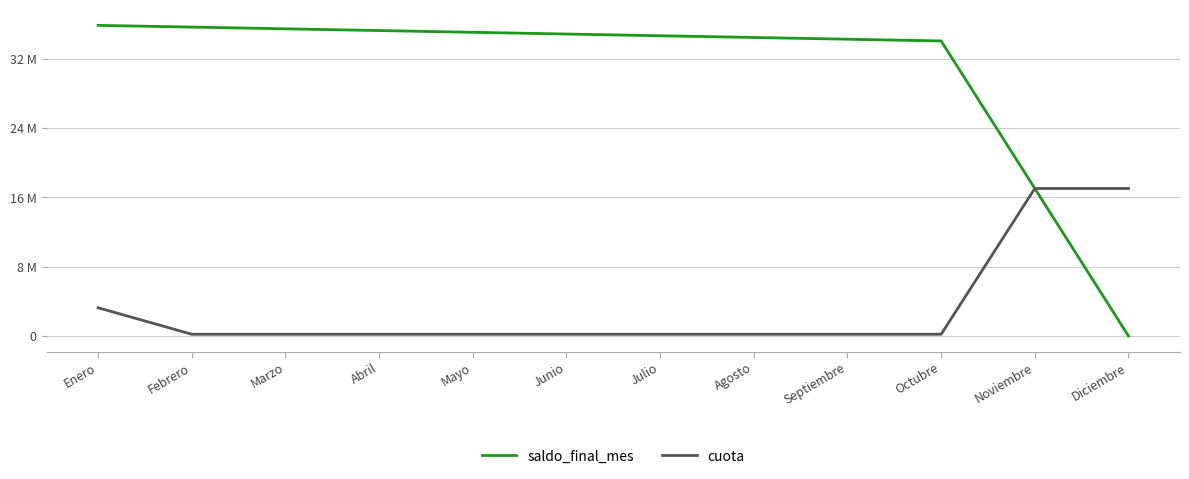

Reading left to right, transcribe all the data shown in this chart.

saldo_final_mes: 35864897.8	35664897.8	35464897.8	35264897.8	35064897.8	34864897.8	34664897.8	34464897.8	34264897.8	34064897.8	17032448.9	0.0
cuota: 3260445.2	200000.0	200000.0	200000.0	200000.0	200000.0	200000.0	200000.0	200000.0	200000.0	17032448.9	17032448.9